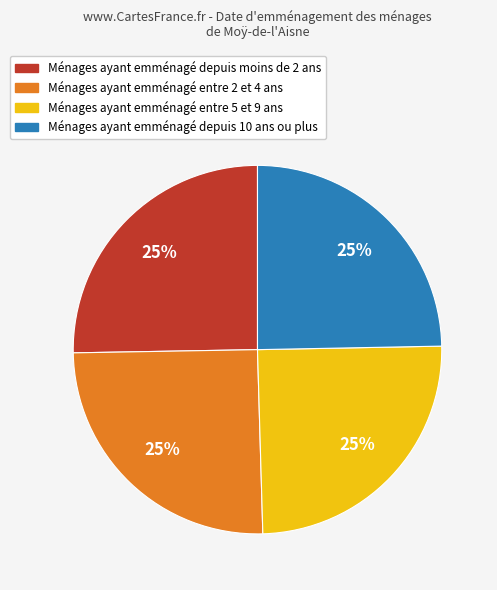

How many slices are in this pie chart?

4